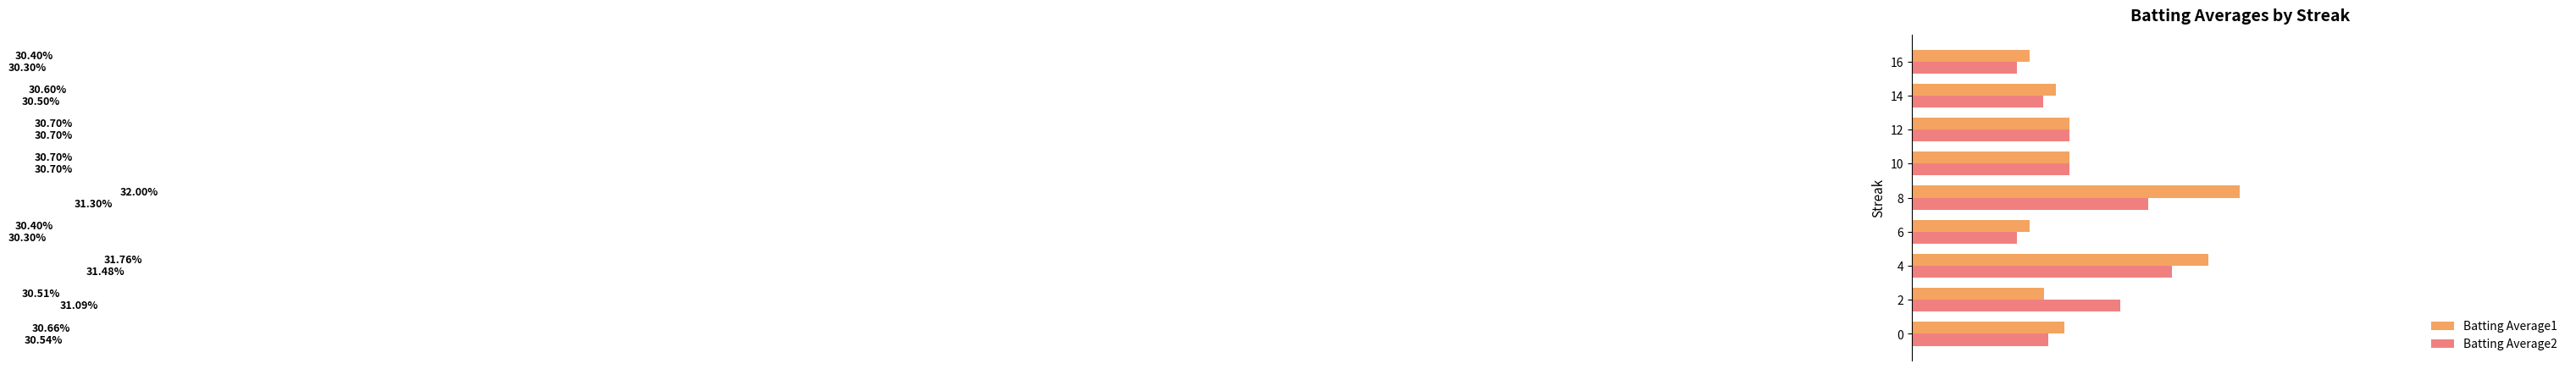

What is the maximum value for Batting Average2?

0.3